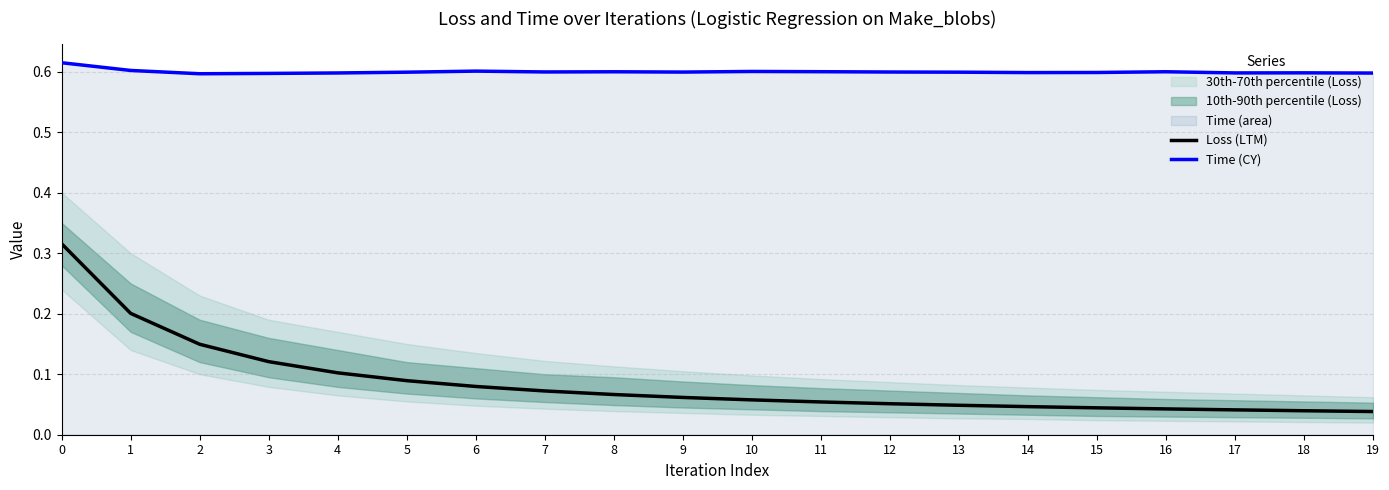

Is the value of Time (CY) at 11 greater than the value of Loss (LTM) at 4?

Yes